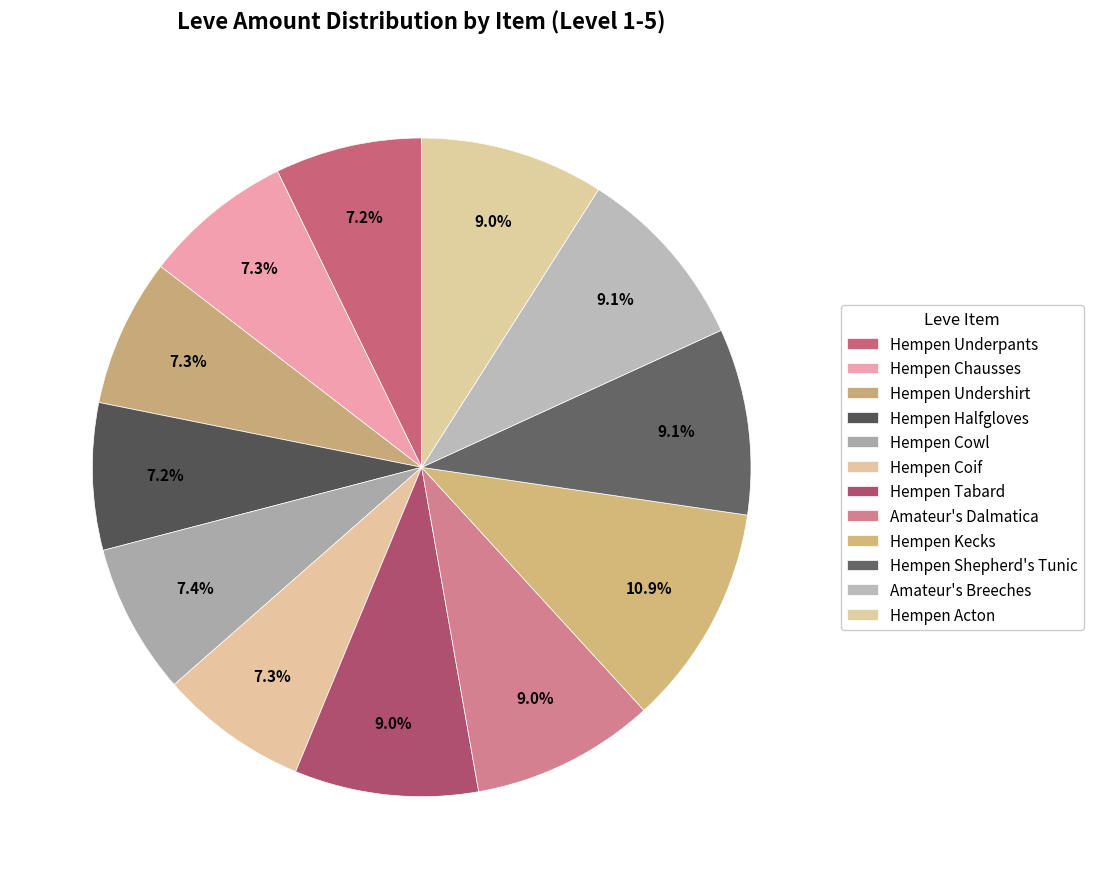

Count the number of slices in the pie.

12